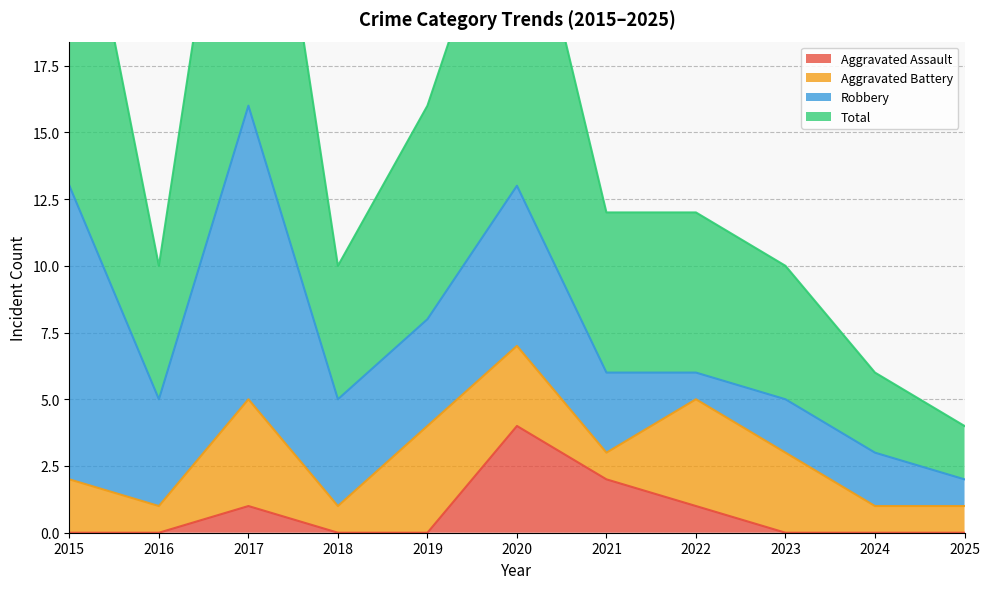

What is the minimum value for Total?

4